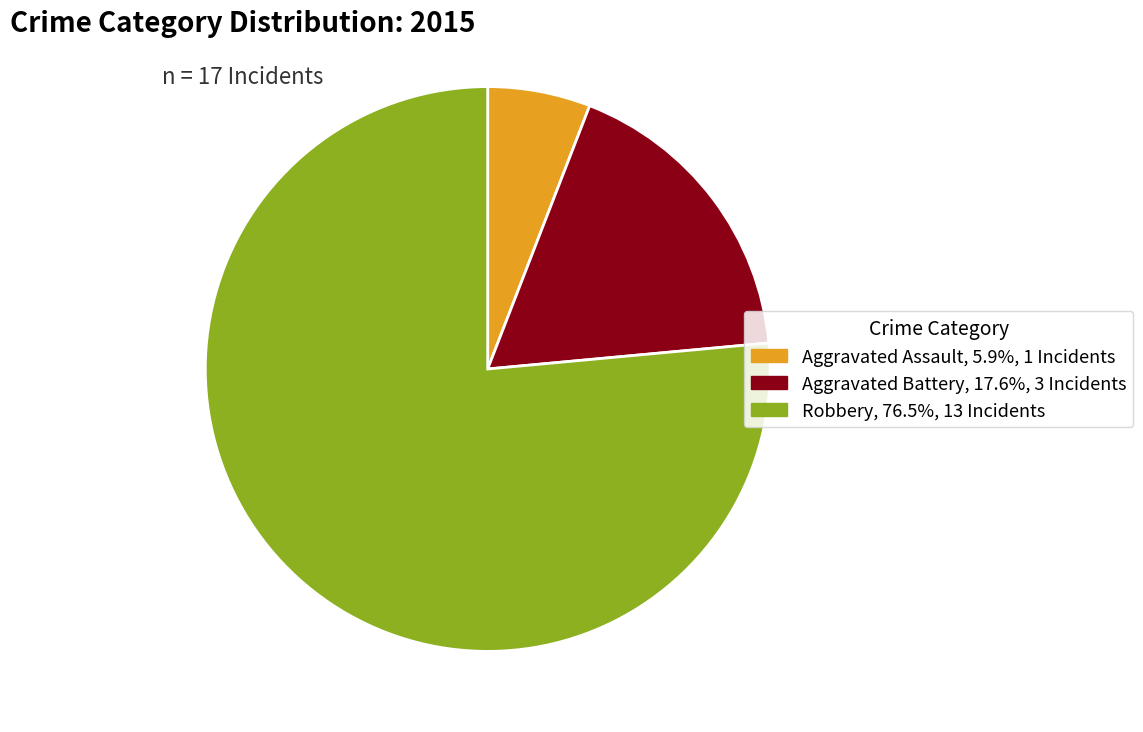

True or false: Aggravated Assault accounts for 6% of the total.

True